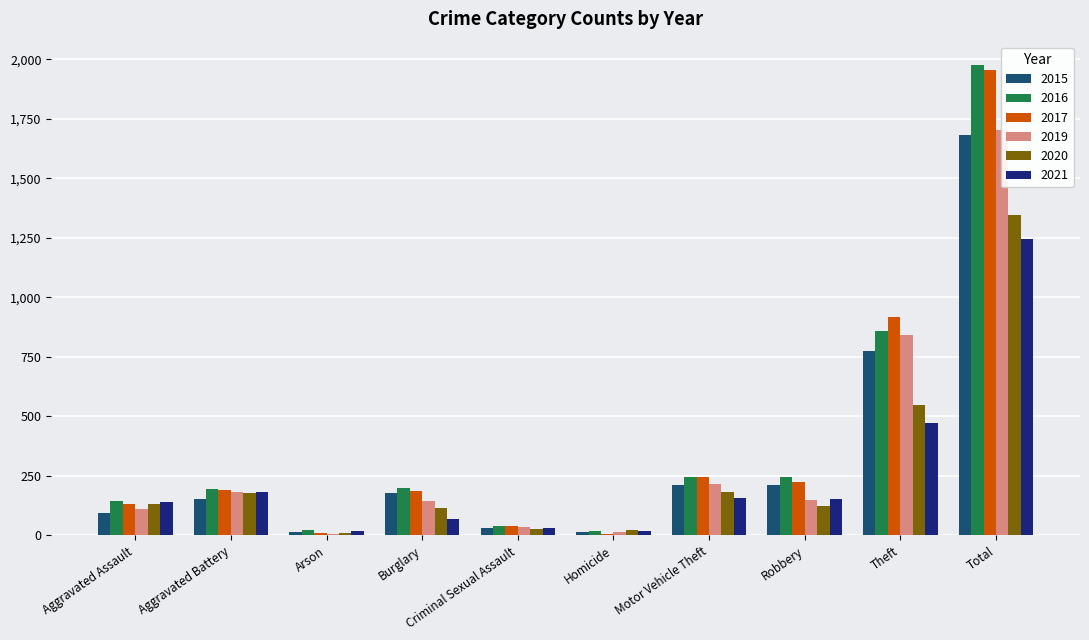

At how many categories does at least one series exceed 1378?

1